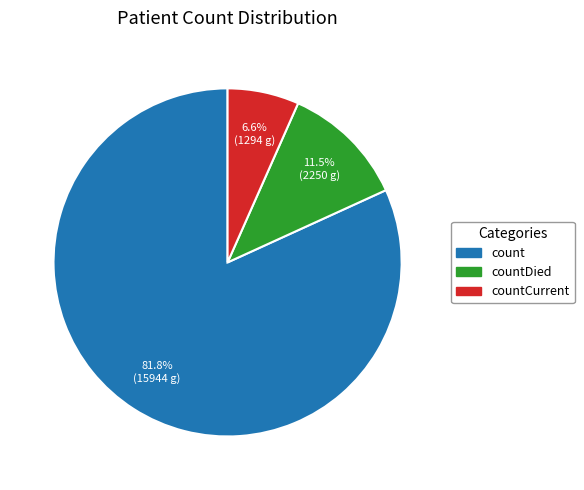

Is there a majority slice in this chart?

Yes